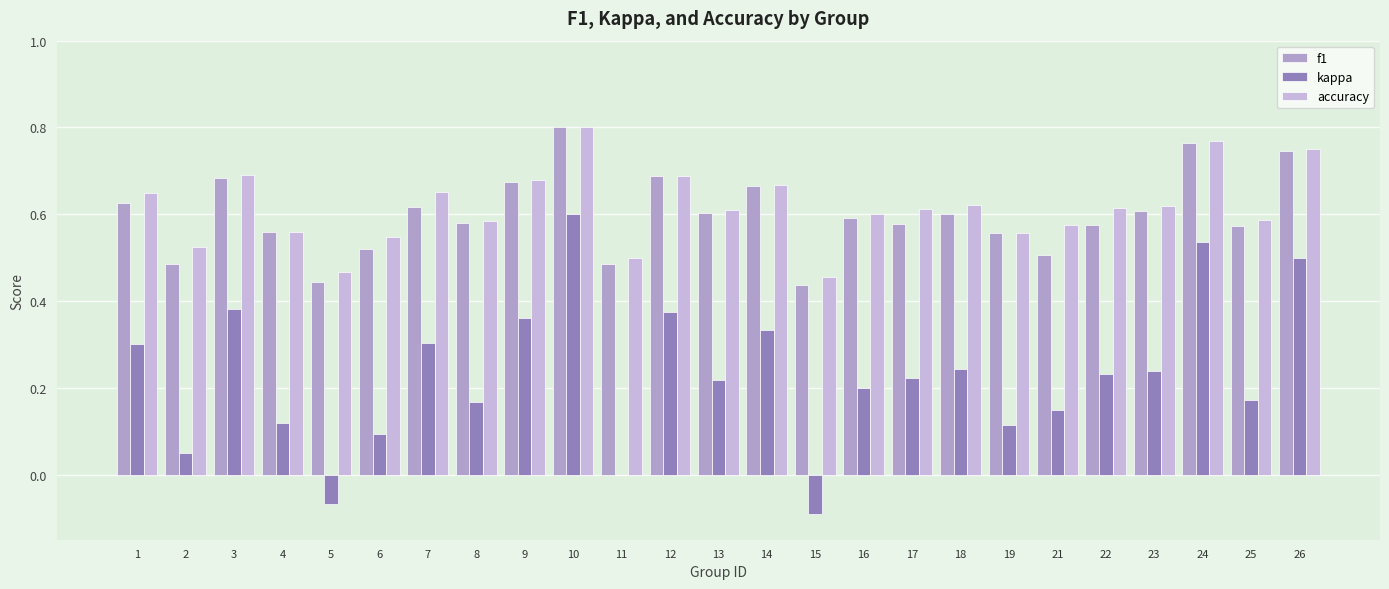

Which series has the largest total across all categories?

accuracy